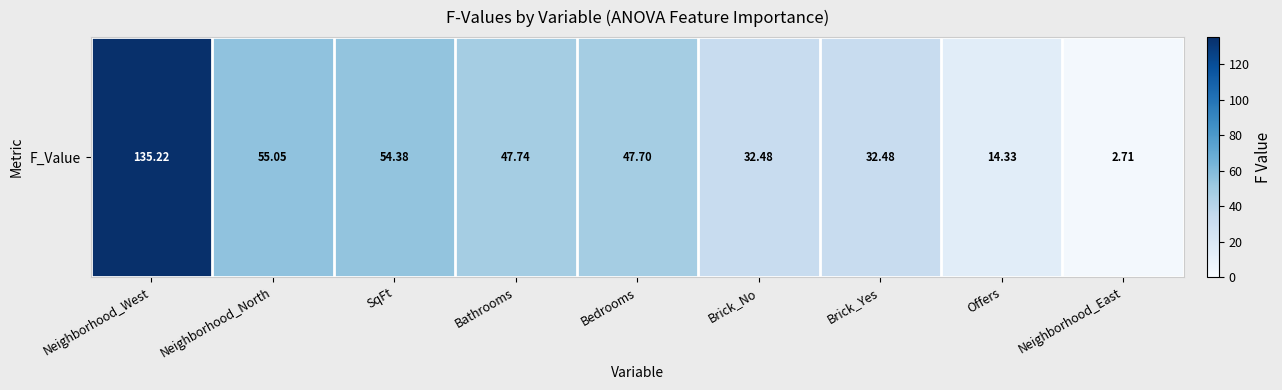

How many data points are above 47?

5